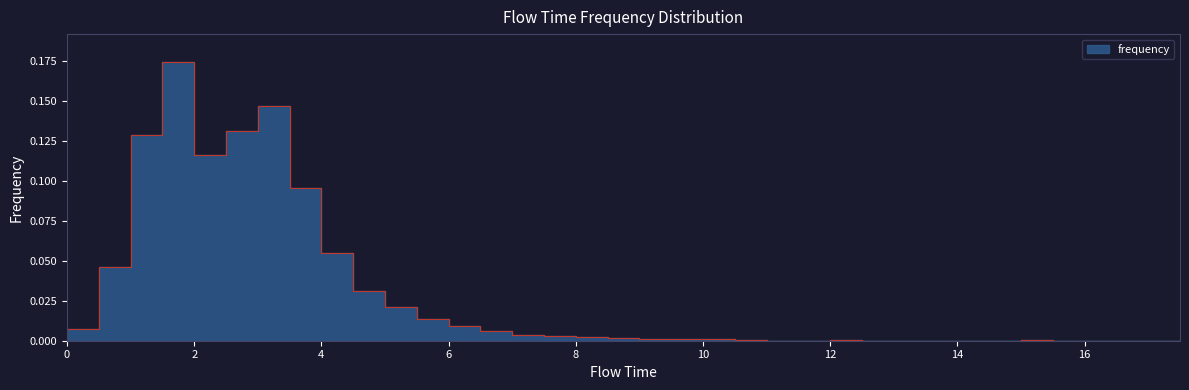

Does the chart have visible grid lines?

No